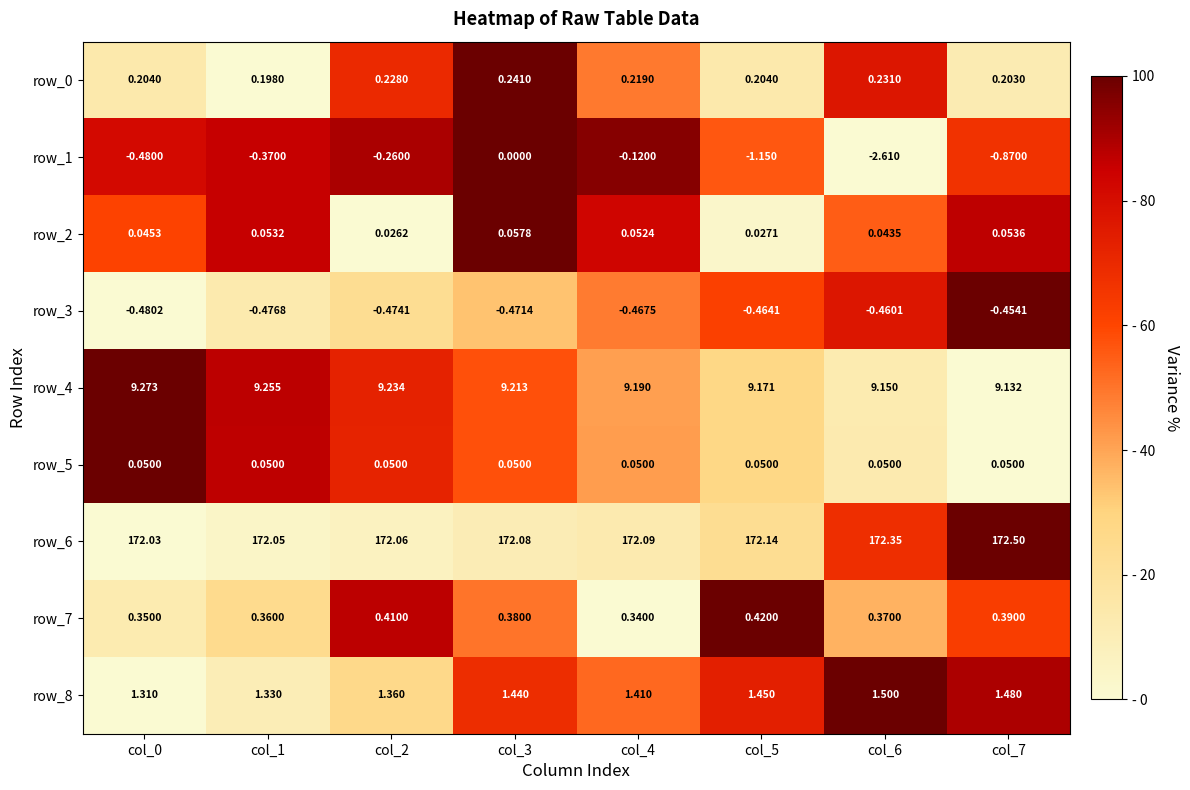

Which series has the widest spread of values?

row_1